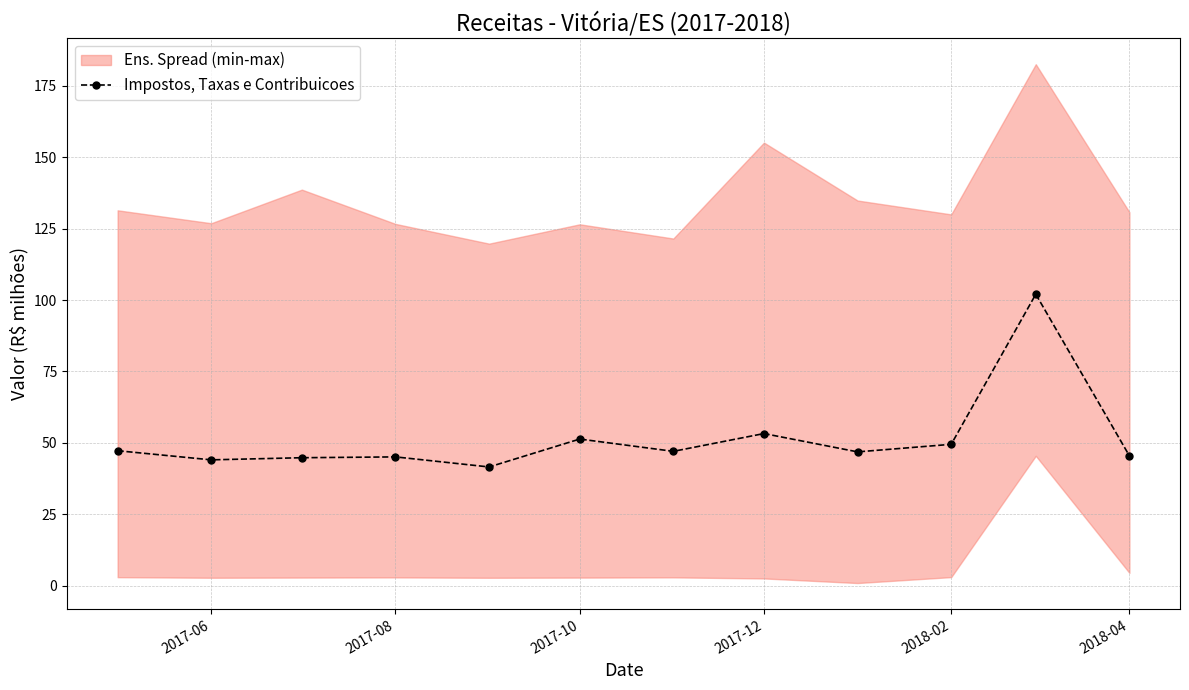

True or false: Impostos, Taxas e Contribuicoes has more than 2 points higher than both neighbors.

True